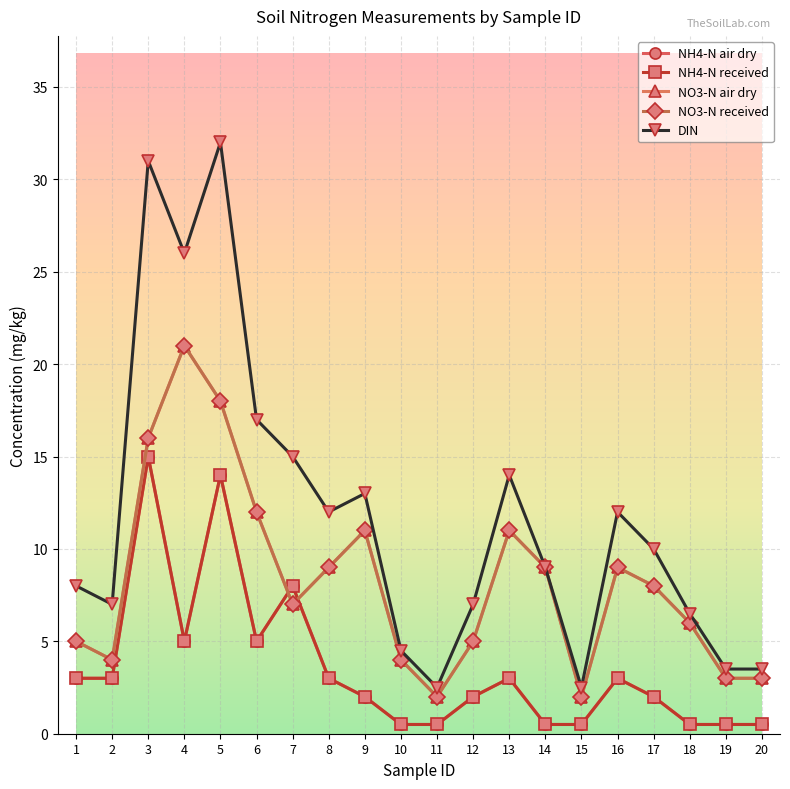

Is this an area chart (filled region under the line)?

No